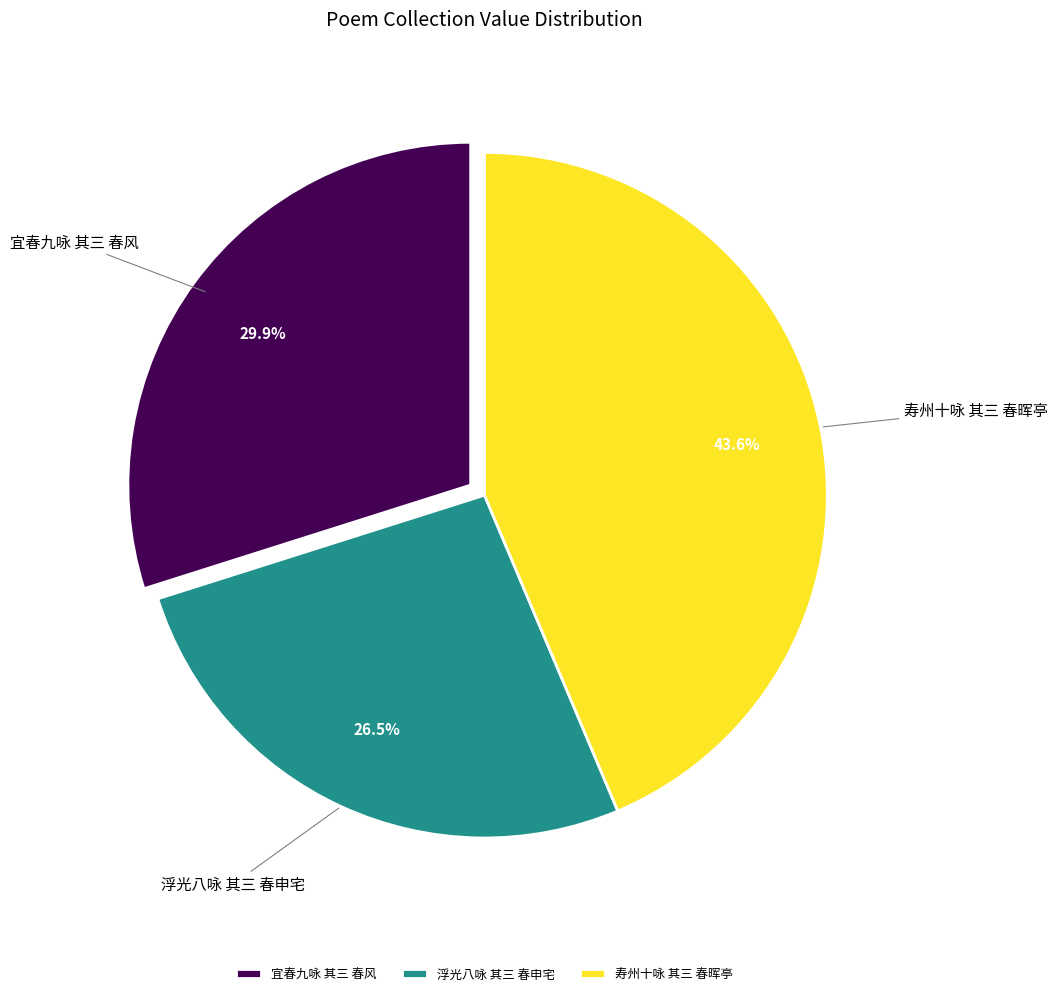

Does 浮光八咏 其三 春申宅 account for over 50% of the chart?

No